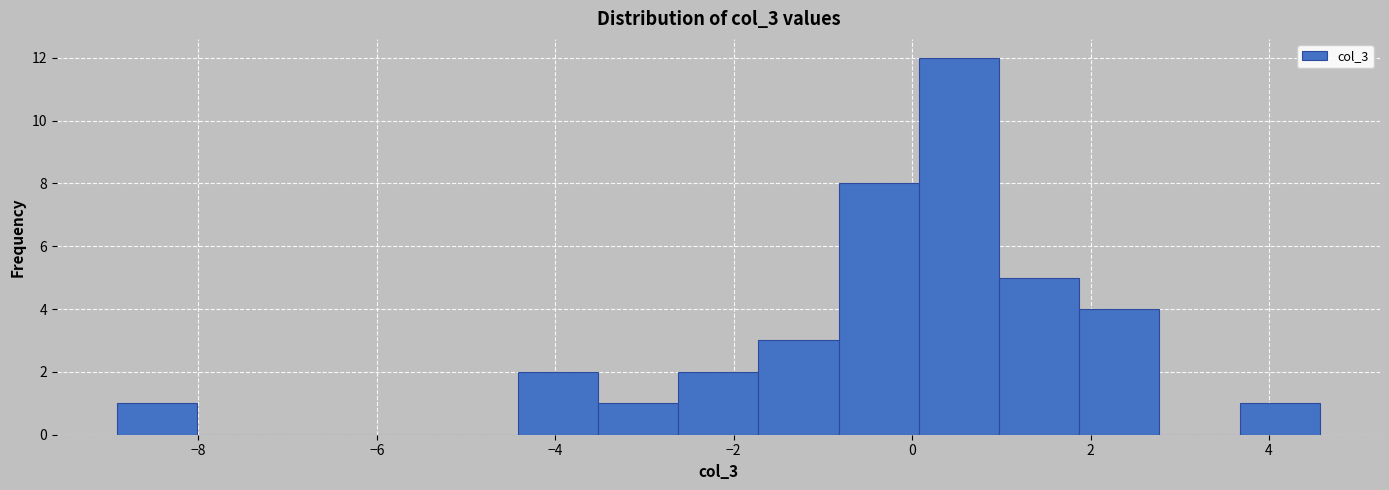

How tall is the bar that spans -4.4 to -3.6 on the x-axis? Neither the bar edges nor the heights are printed on the chart, so give them approximately, as read against the axes.

2